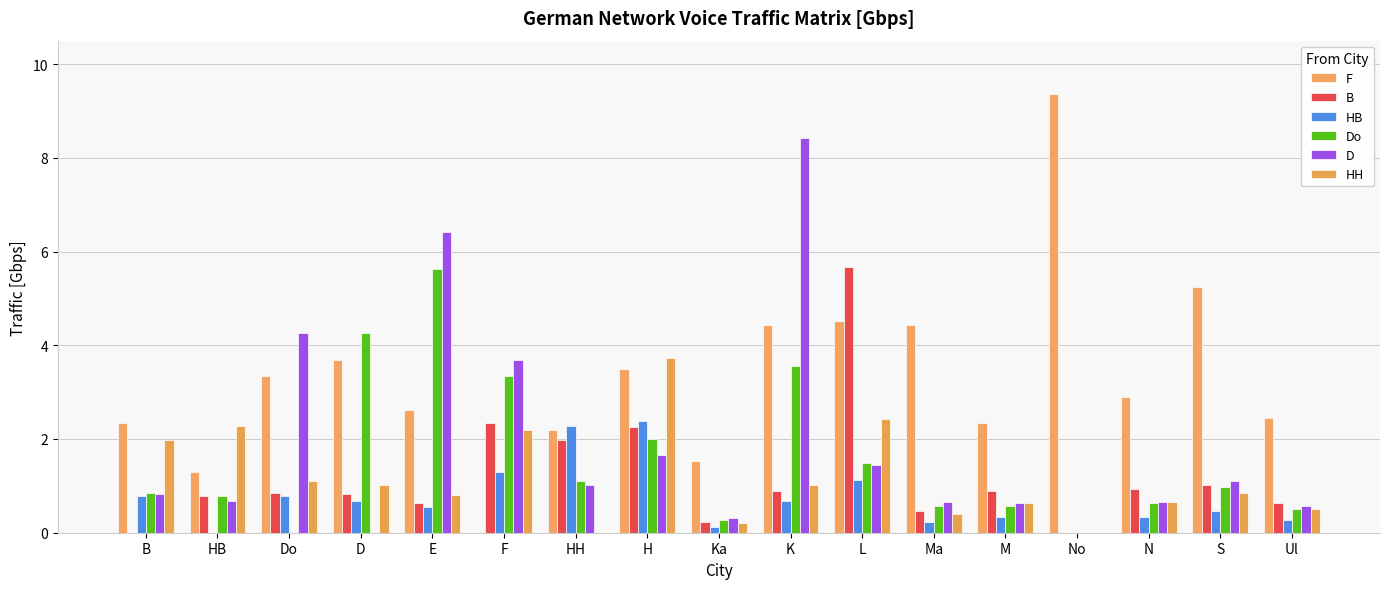

The Do series shows 0.5 at Ul. True or false?

True